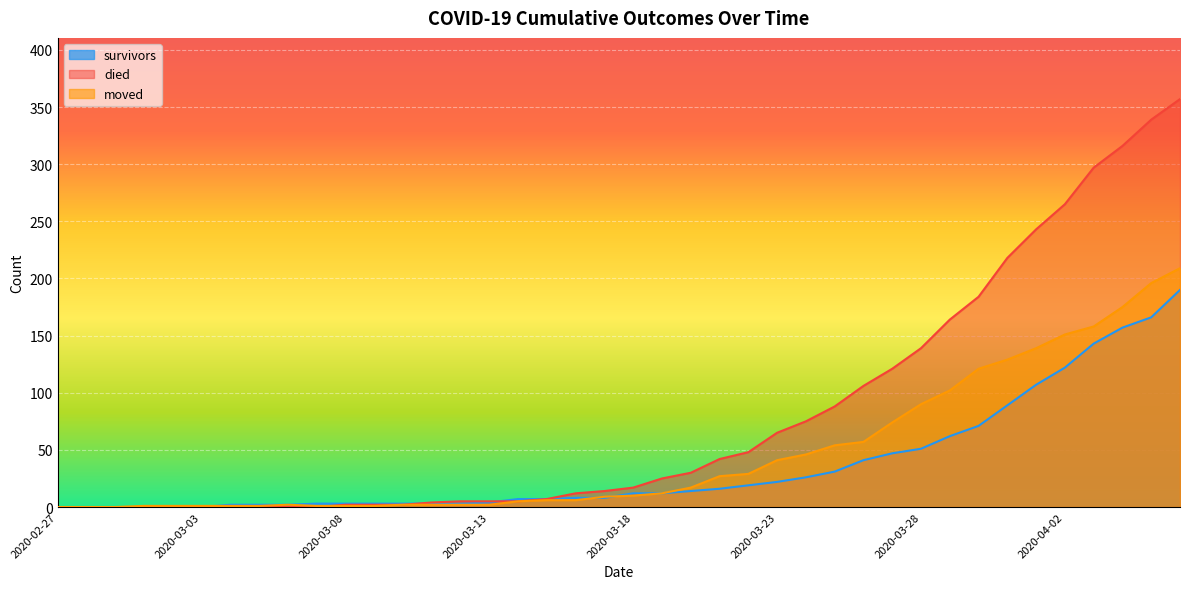

At which label is died closest to 178?

2020-03-30